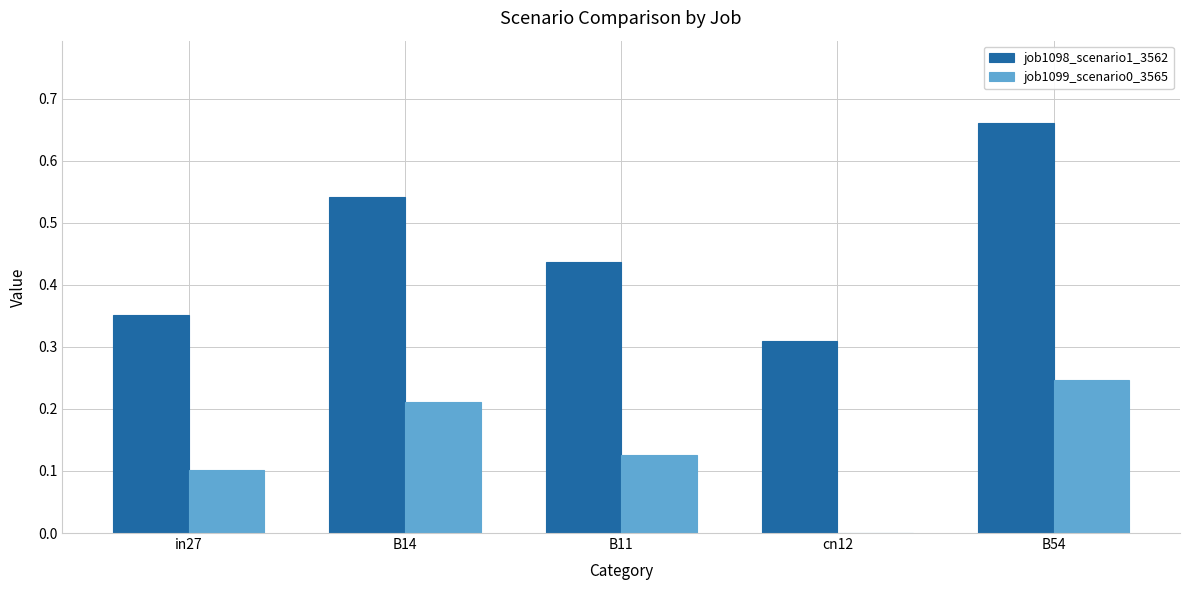

Which series changed the most between B14 and cn12?

job1098_scenario1_3562